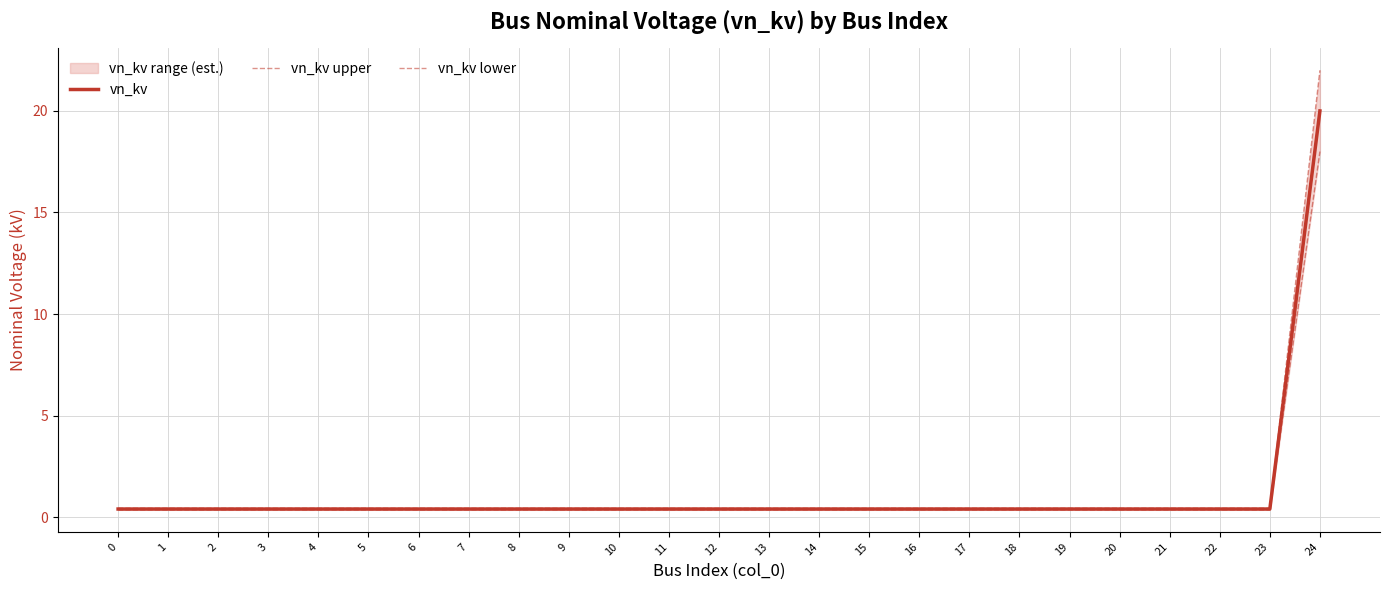

What is the difference between the maximum and minimum values in the vn_kv upper series?

21.6